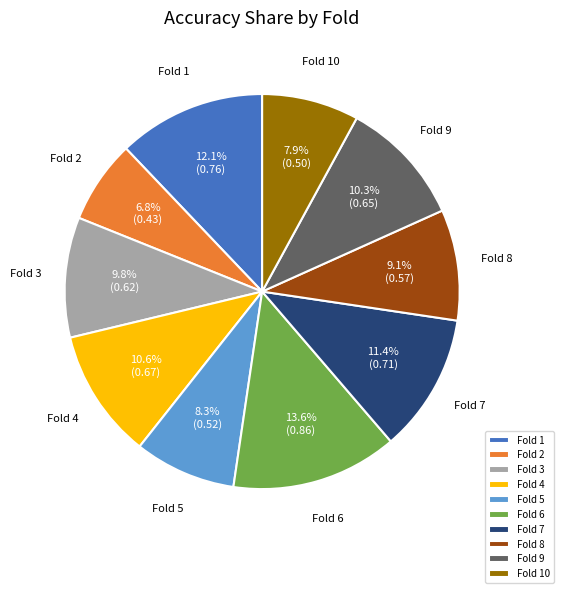

To the nearest percent, what is the average slice percentage?

10%